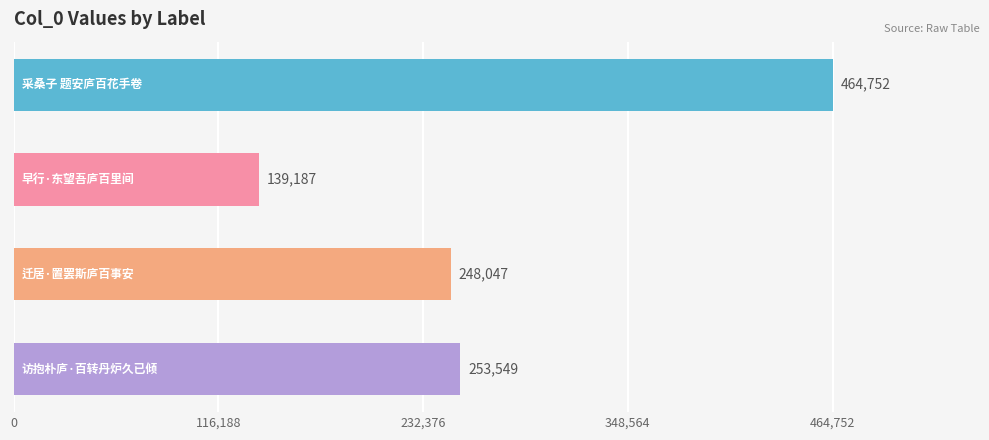

Reading bottom to top, list all the values displayed in this chart.

253549	248047	139187	464752